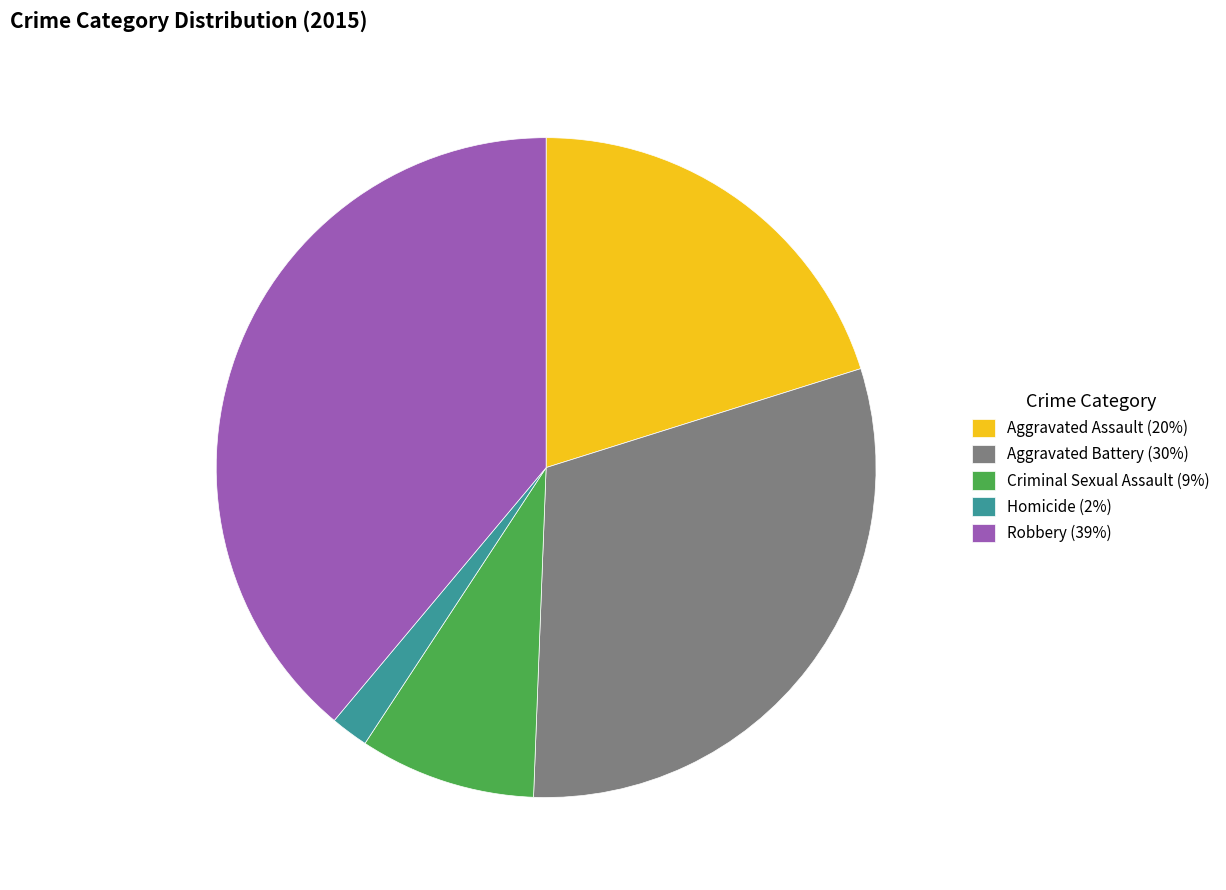

Combined, do Aggravated Assault and Robbery account for over 50%?

Yes